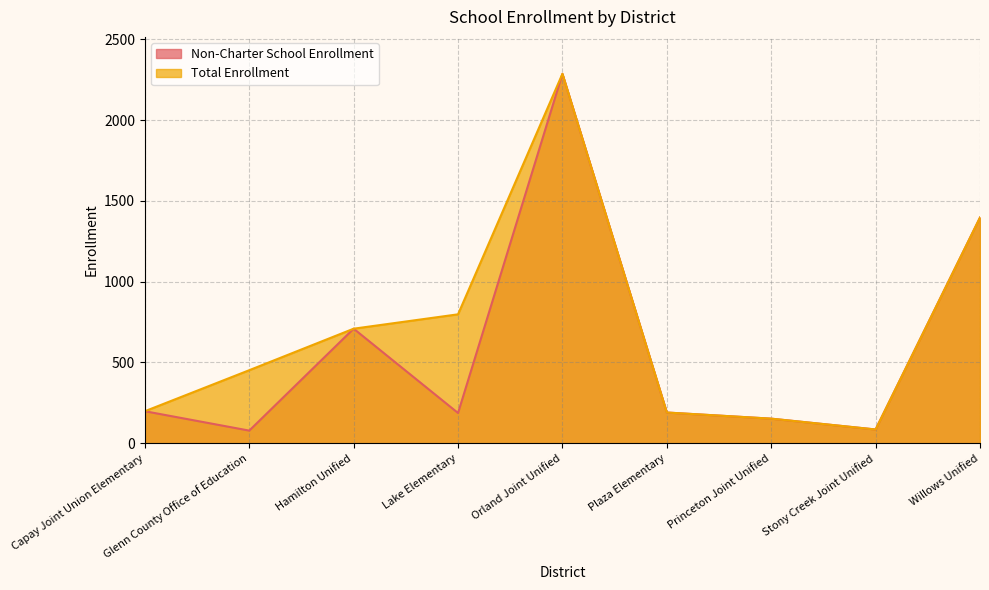

List the series in order of their overall mean, lowest first.

Non-Charter School Enrollment, Total Enrollment